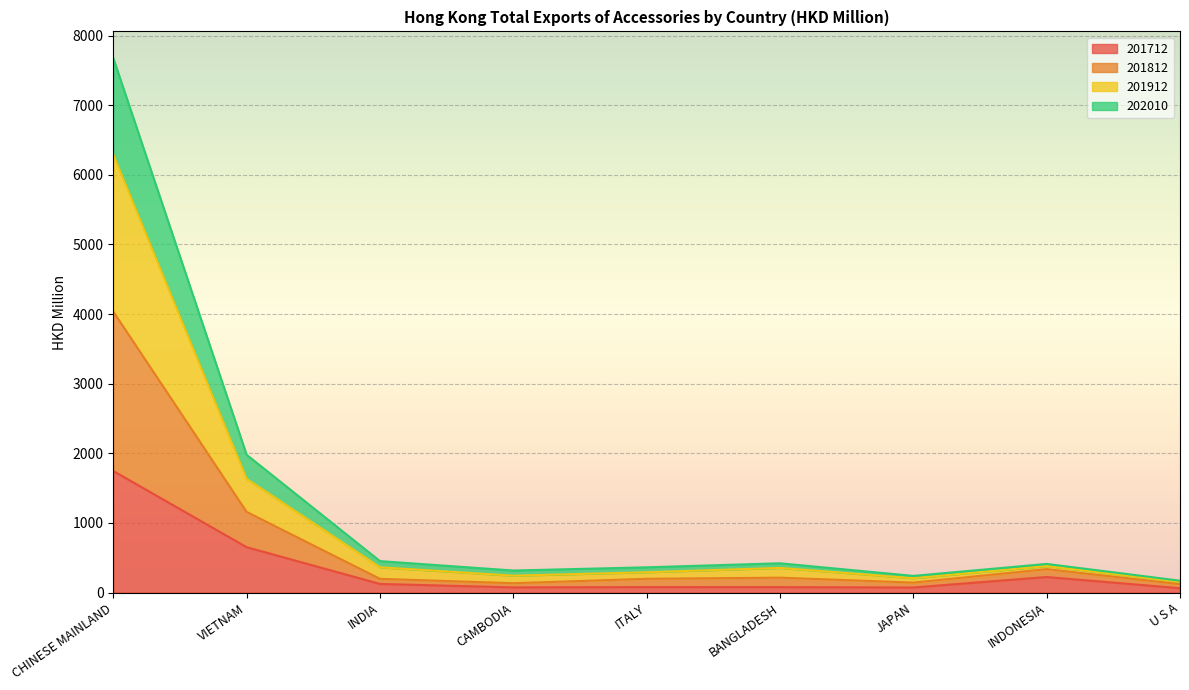

The value of 201912 at ITALY is 596.5. True or false?

False